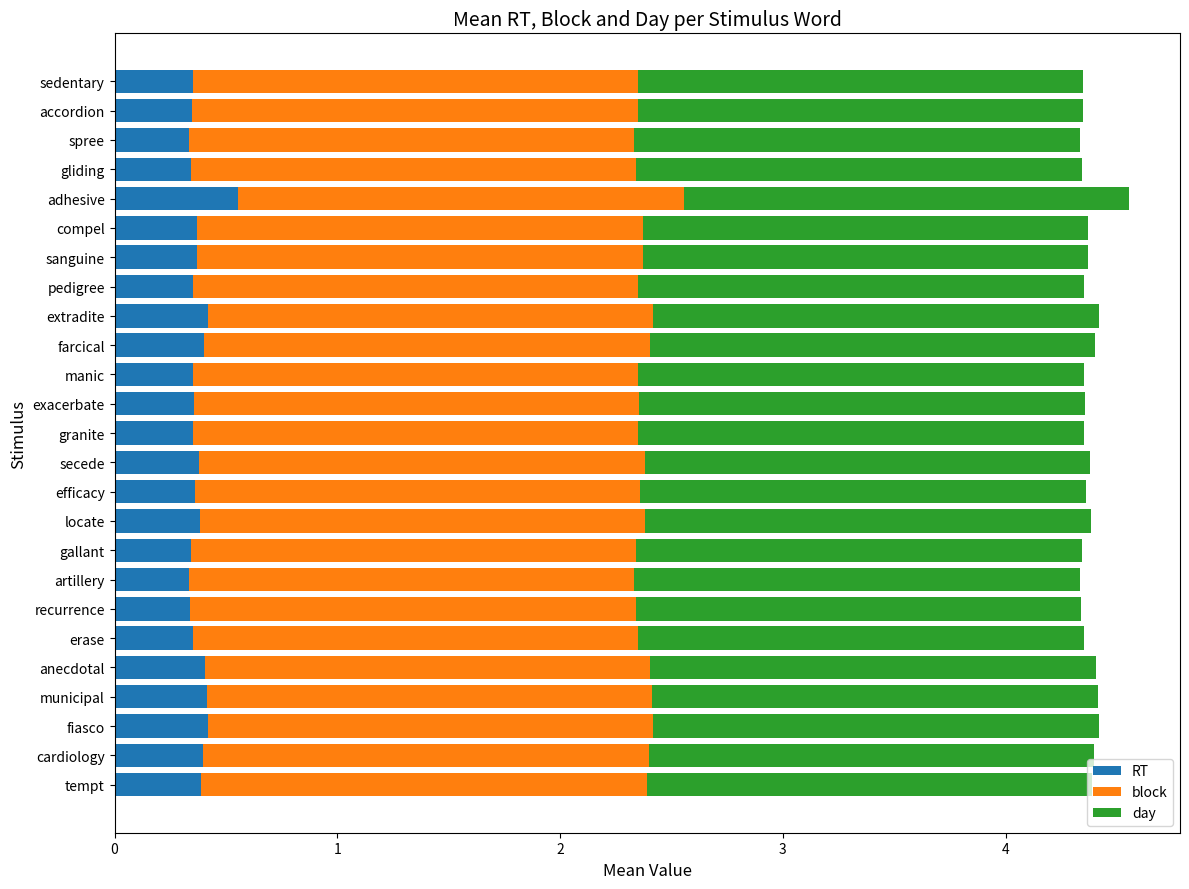

True or false: RT has a value of 0.6 at sanguine.

False